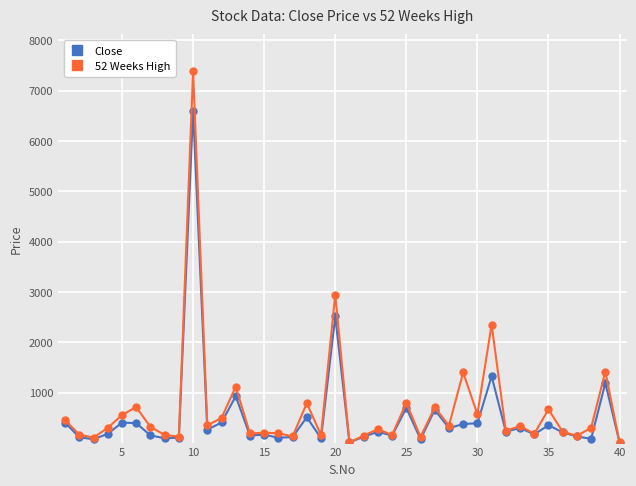

Which series has the largest total across all categories?

52 Weeks High